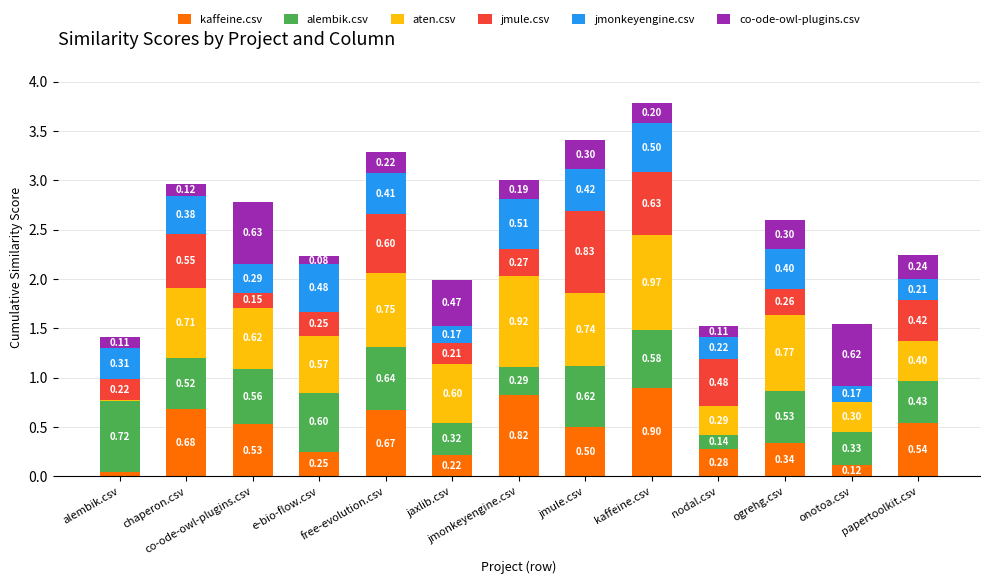

Where is kaffeine.csv nearest to the value 0?

alembik.csv